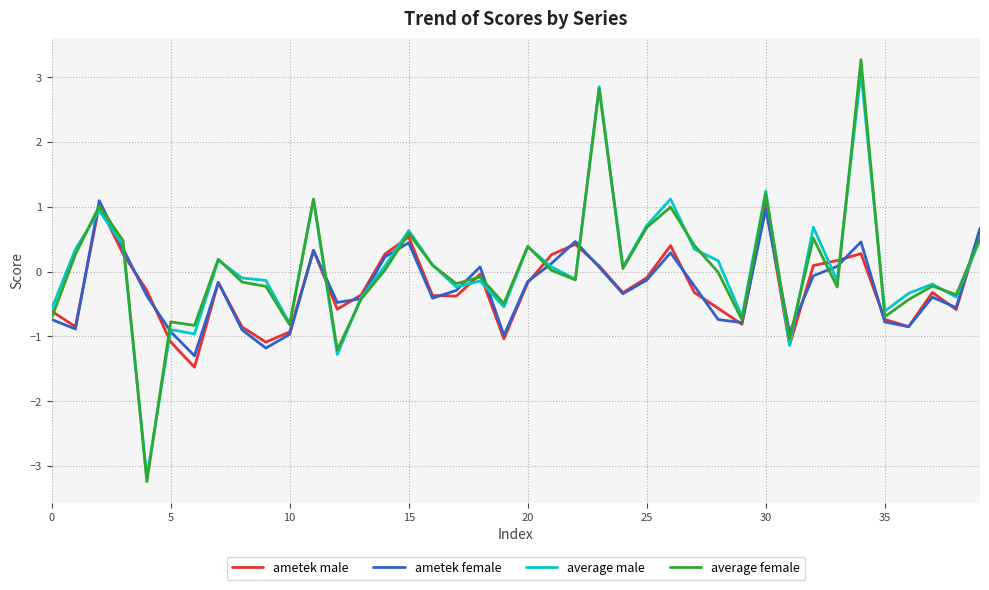

What is the lowest value of the ametek male series?

-1.5